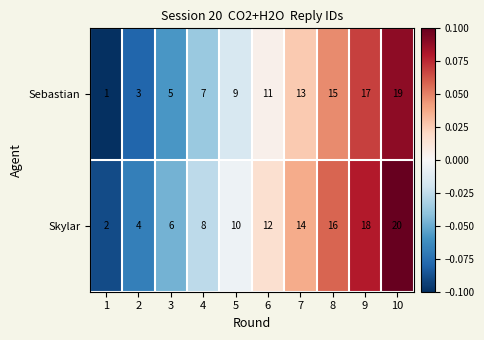

Rank the series by their average value, from lowest to highest.

Sebastian, Skylar